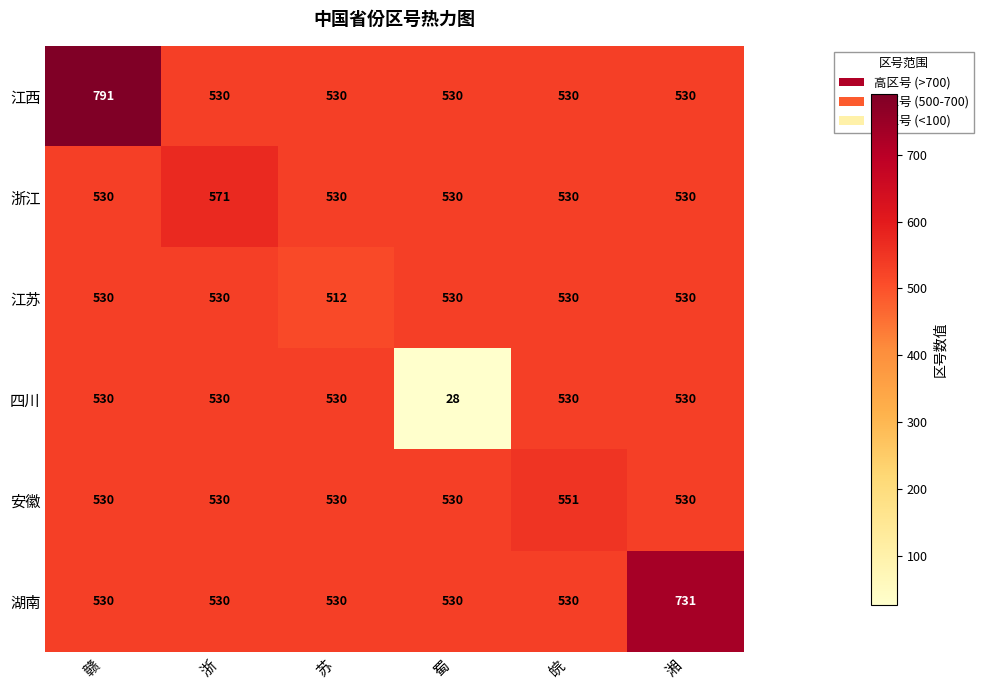

At which category is the sum across all series the highest?

赣